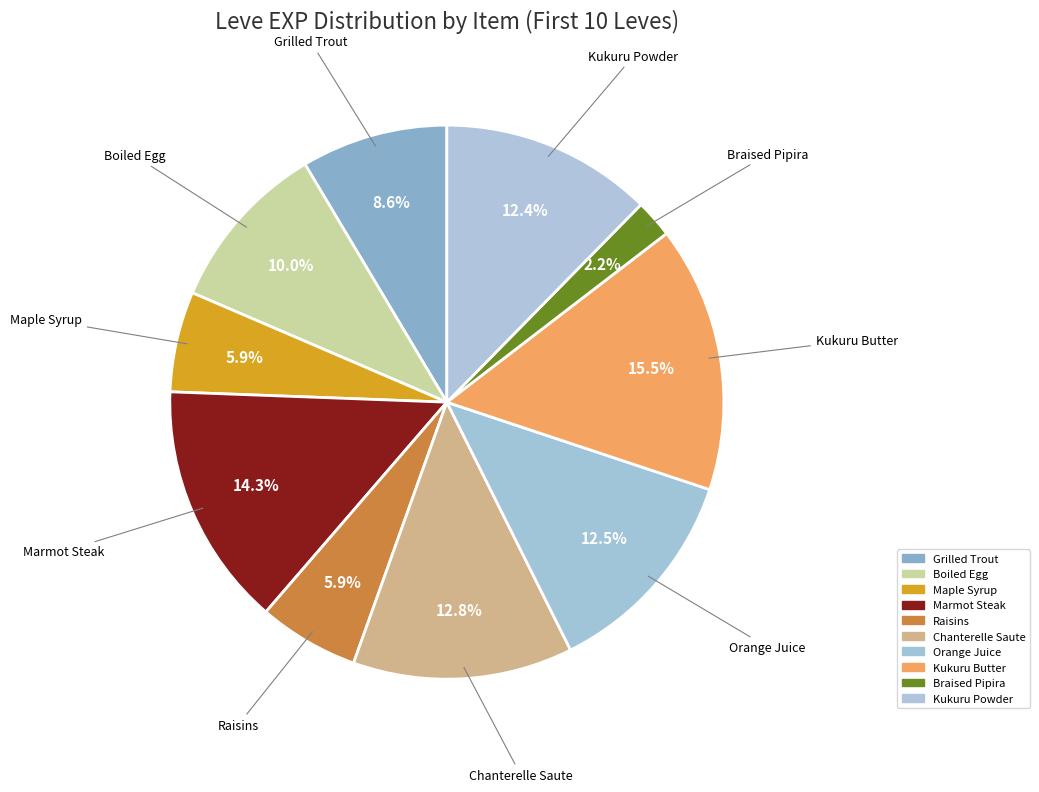

Count the number of slices in the pie.

10